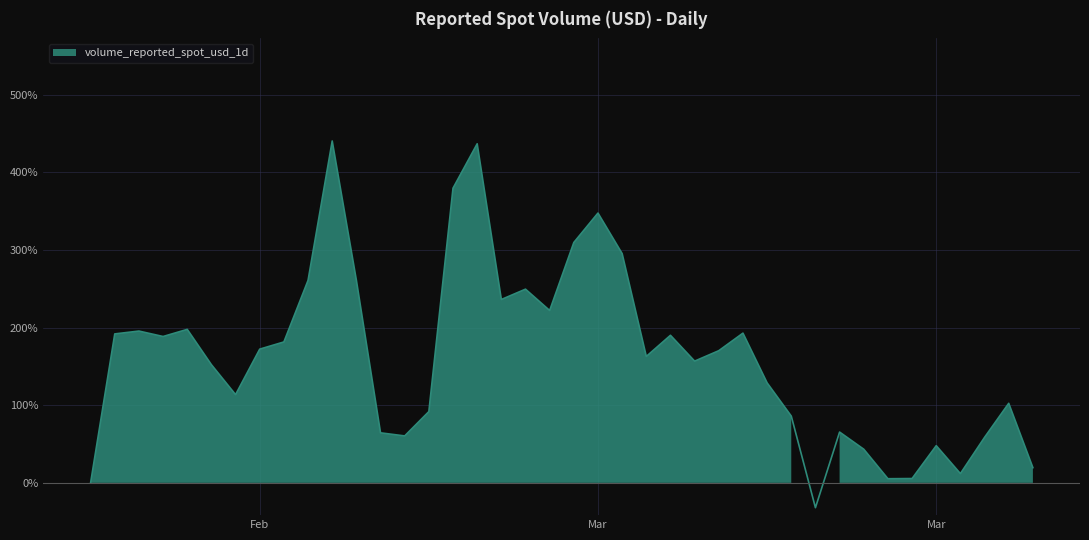

What is the sum of all values?

6466.7